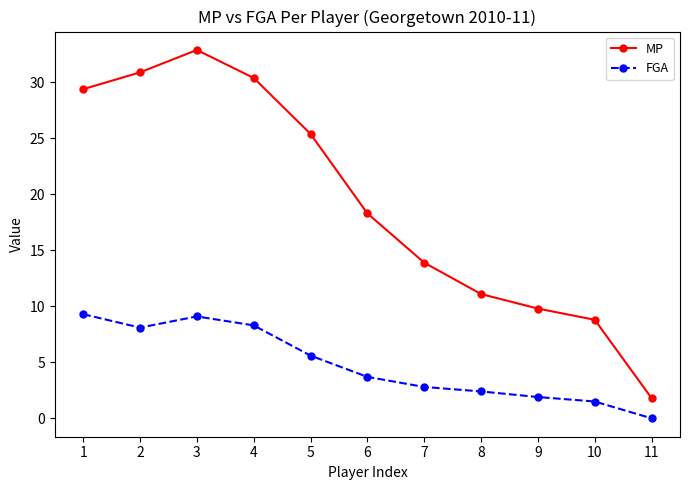

Reading right to left, transcribe all the data shown in this chart.

MP: 11=1.8	10=8.8	9=9.8	8=11.1	7=13.9	6=18.3	5=25.4	4=30.4	3=32.9	2=30.9	1=29.4
FGA: 11=0.0	10=1.5	9=1.9	8=2.4	7=2.8	6=3.7	5=5.6	4=8.3	3=9.1	2=8.1	1=9.3